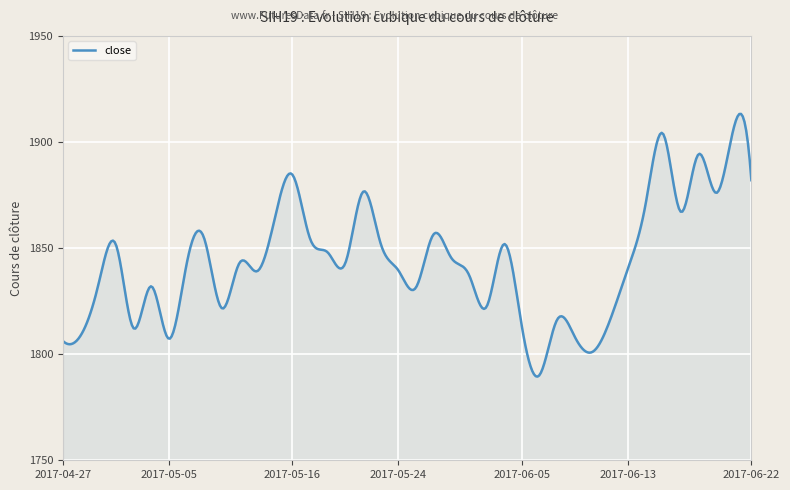

What is the difference between the maximum and minimum values?

123.8